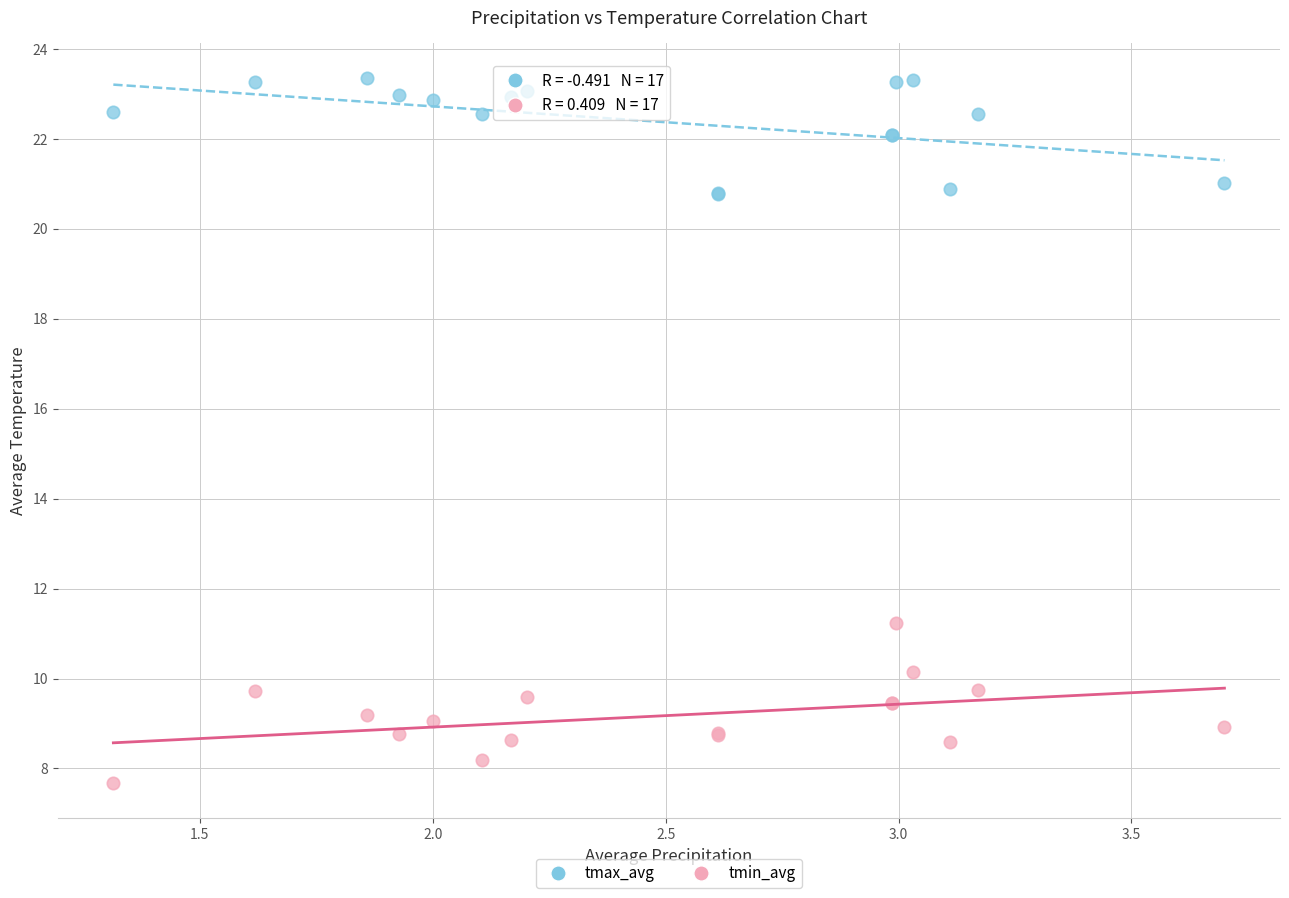

Across all series, what Y value is closest to 15?

11.2